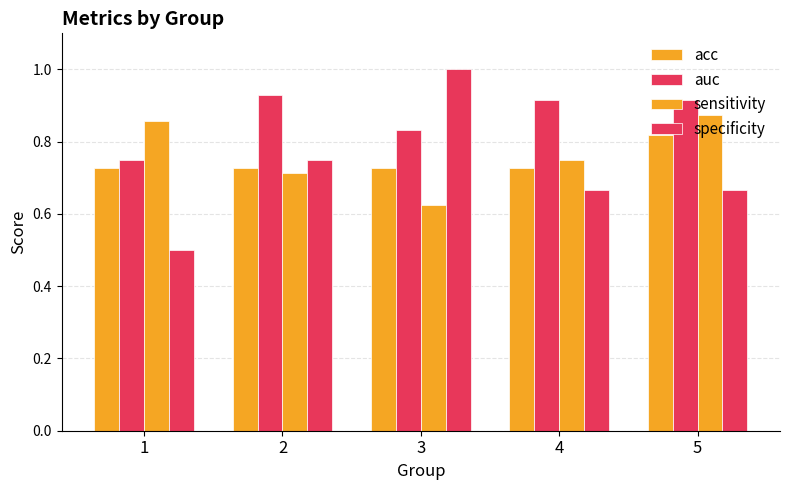

At how many categories does at least one series exceed 0?

5